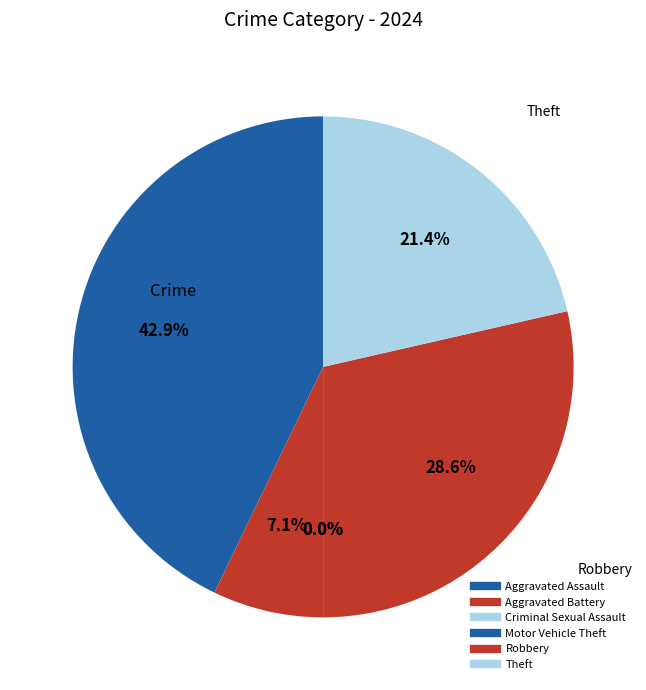

What is the change in value from Aggravated Assault to Motor Vehicle Theft?

-6